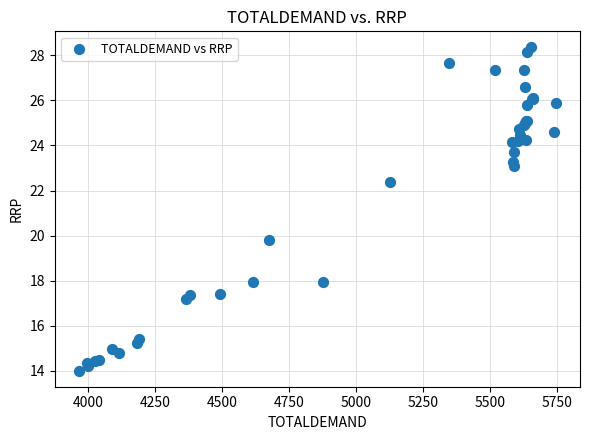

What Y value in the scatter plot is closest to 21?

19.8